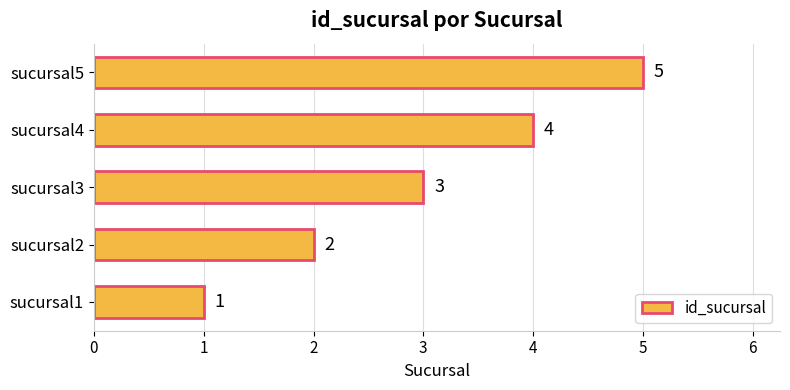

What is the change in value from sucursal2 to sucursal4?

+2